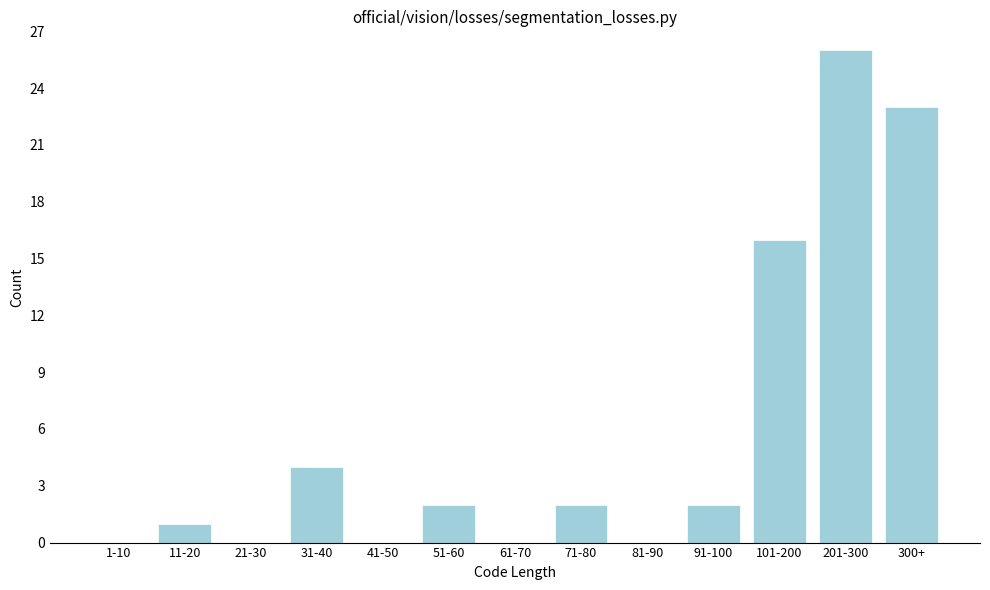

Reading left to right, extract all data points from this chart.

1-10=0	11-20=1	21-30=0	31-40=4	41-50=0	51-60=2	61-70=0	71-80=2	81-90=0	91-100=2	101-200=16	201-300=26	300+=23